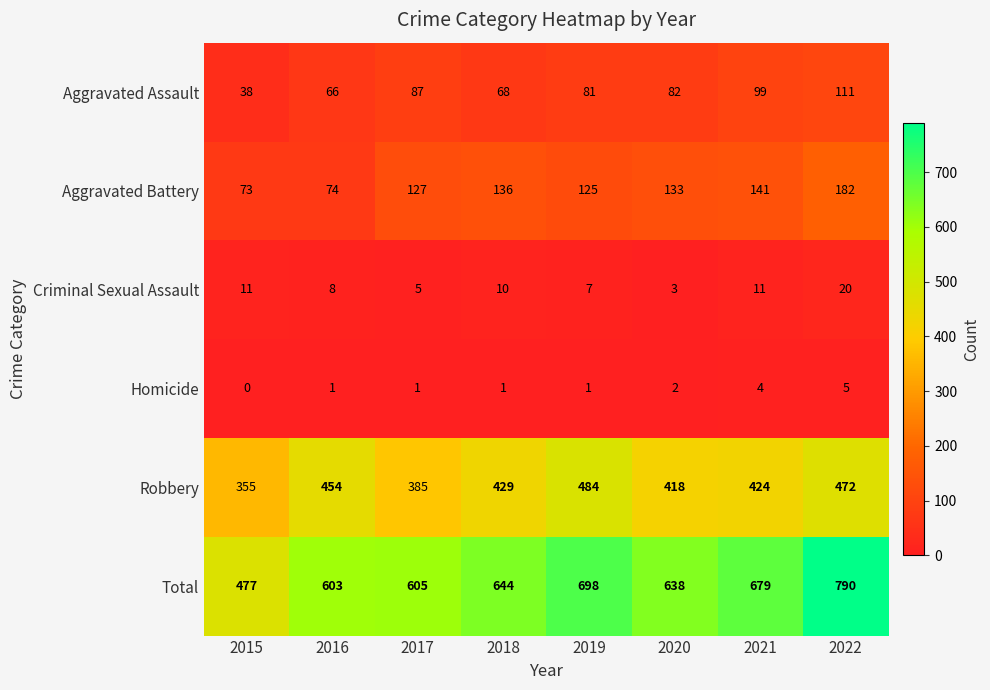

Which series has the largest total across all categories?

Total